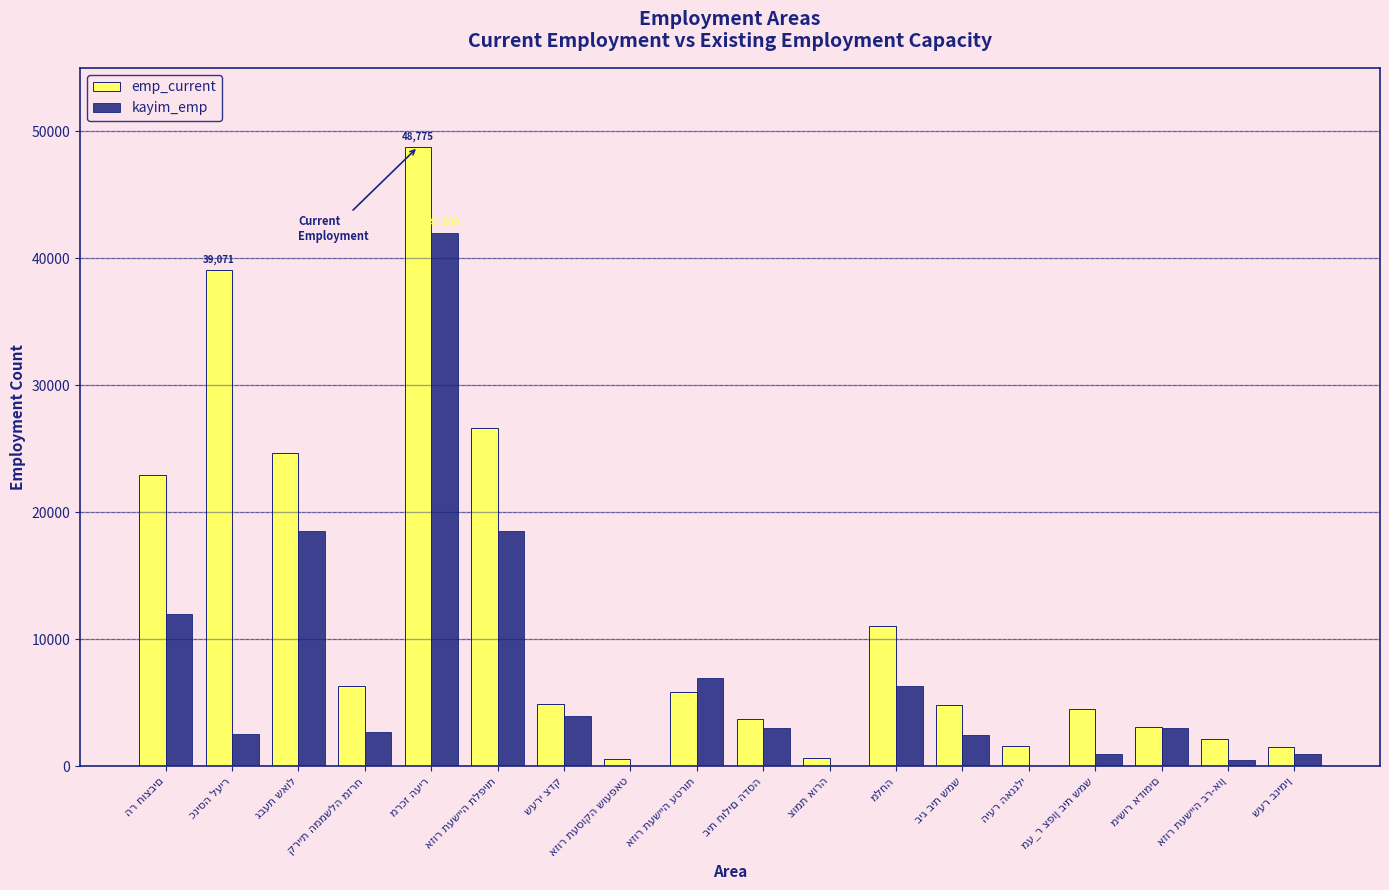

Which series has the largest total across all categories?

emp_current